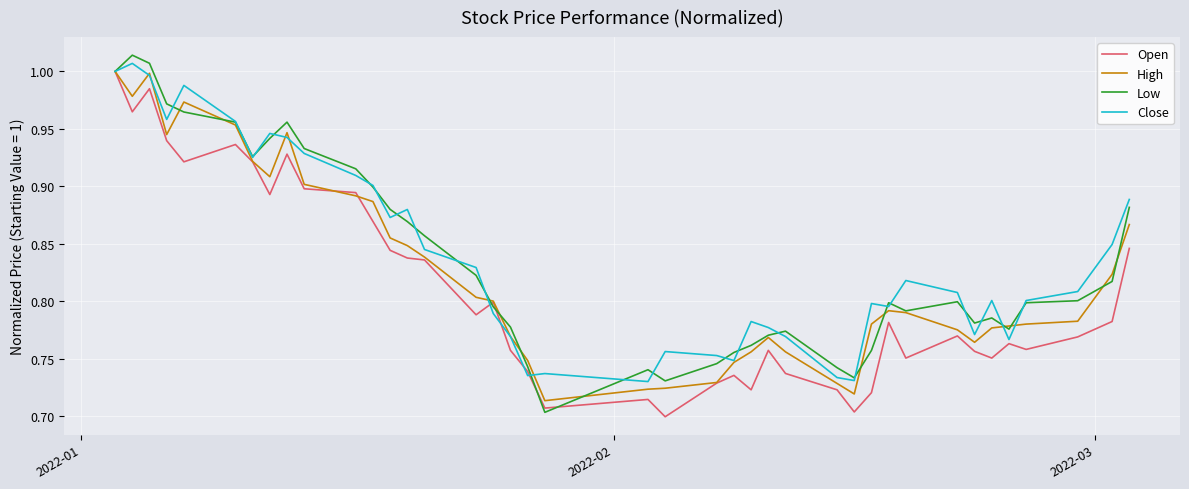

Does the chart have visible grid lines?

Yes